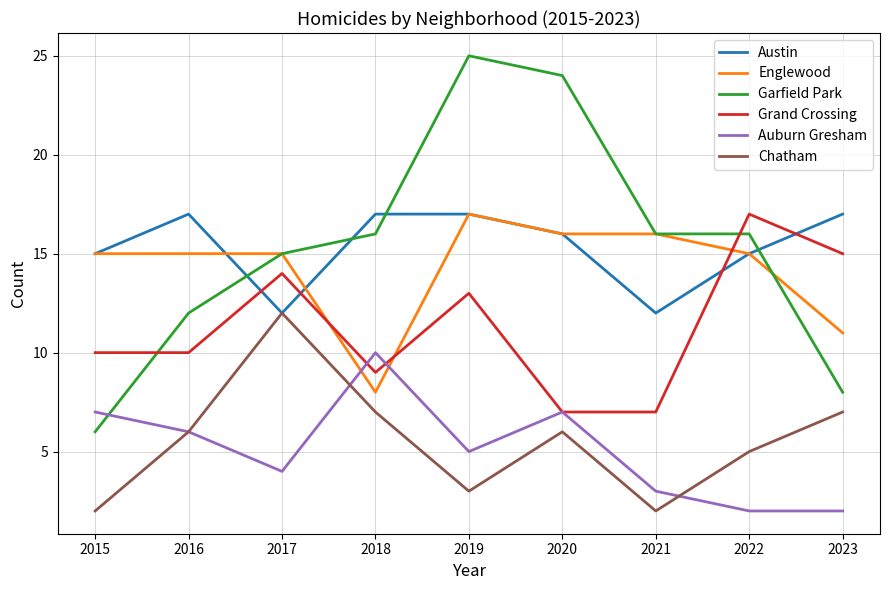

The Austin series shows 12 at 2021. True or false?

True